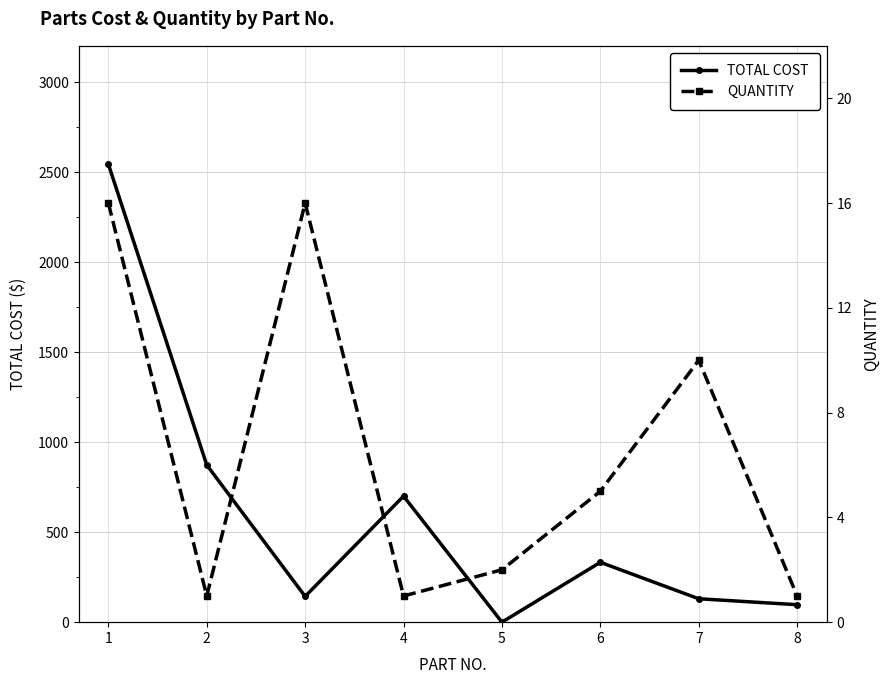

Reading left to right, what are all the values shown in this chart?

TOTAL COST: 2544.0	873.0	143.2	700.0	0.0	332.4	130.0	97.0
QUANTITY: 16.0	1.0	16.0	1.0	2.0	5.0	10.0	1.0